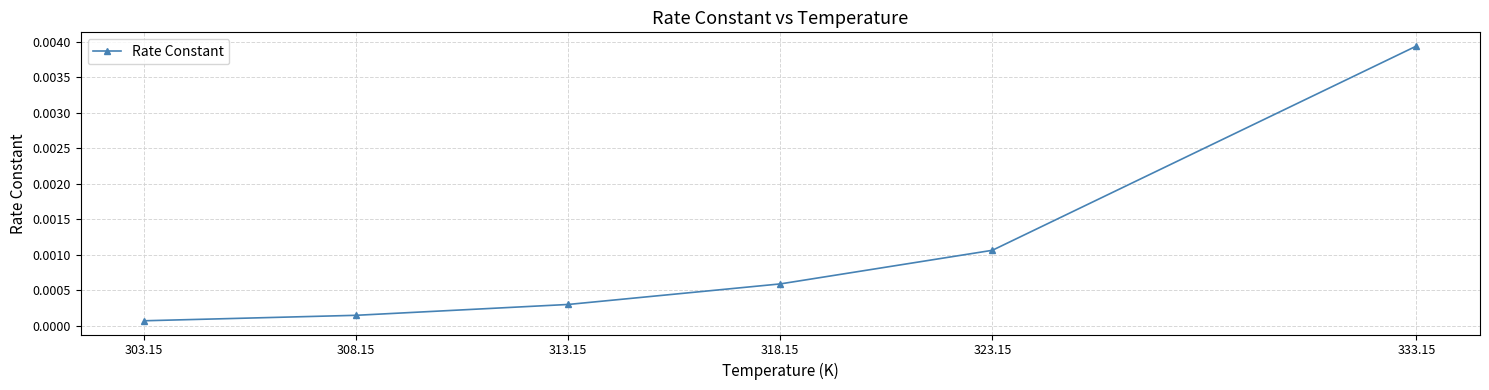

Which category has the highest value across all series?

333.15